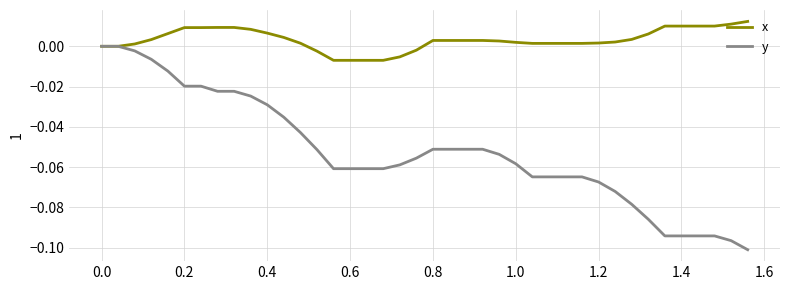

Which series has the largest range (max minus min)?

y